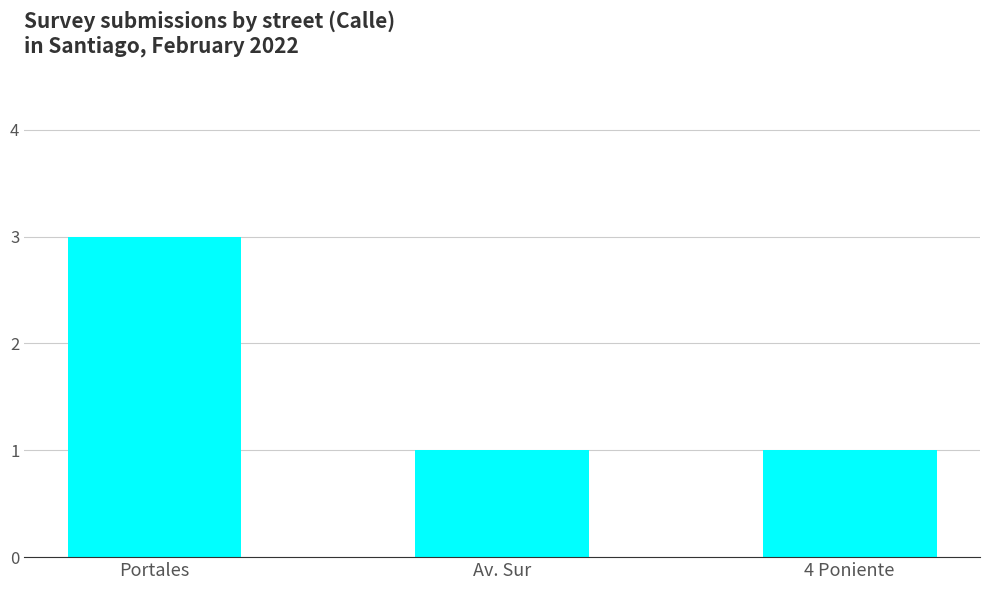

The value at Portales is 2. True or false?

False